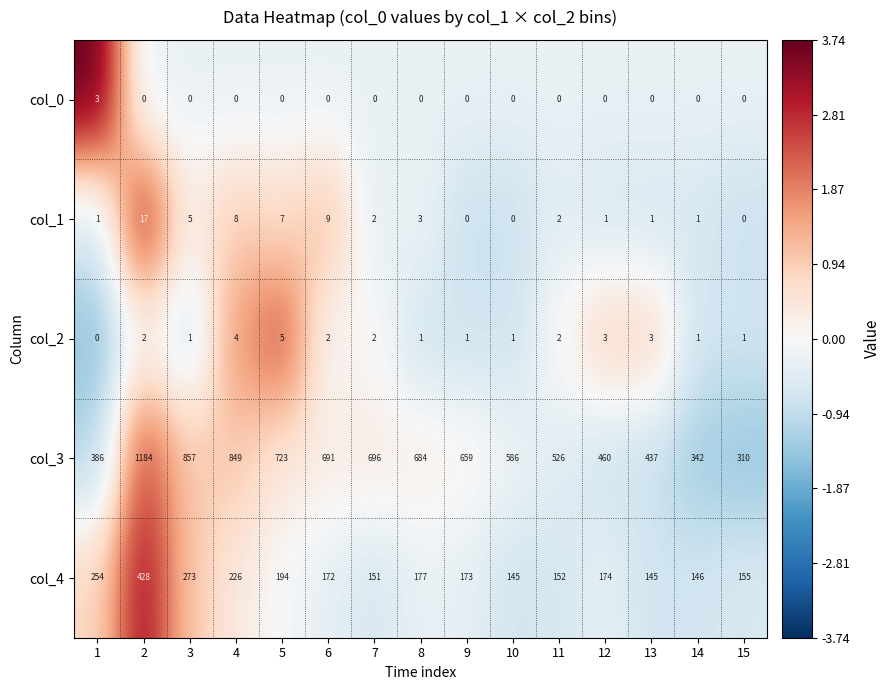

Is it true that col_1 equals 5 at 3?

True